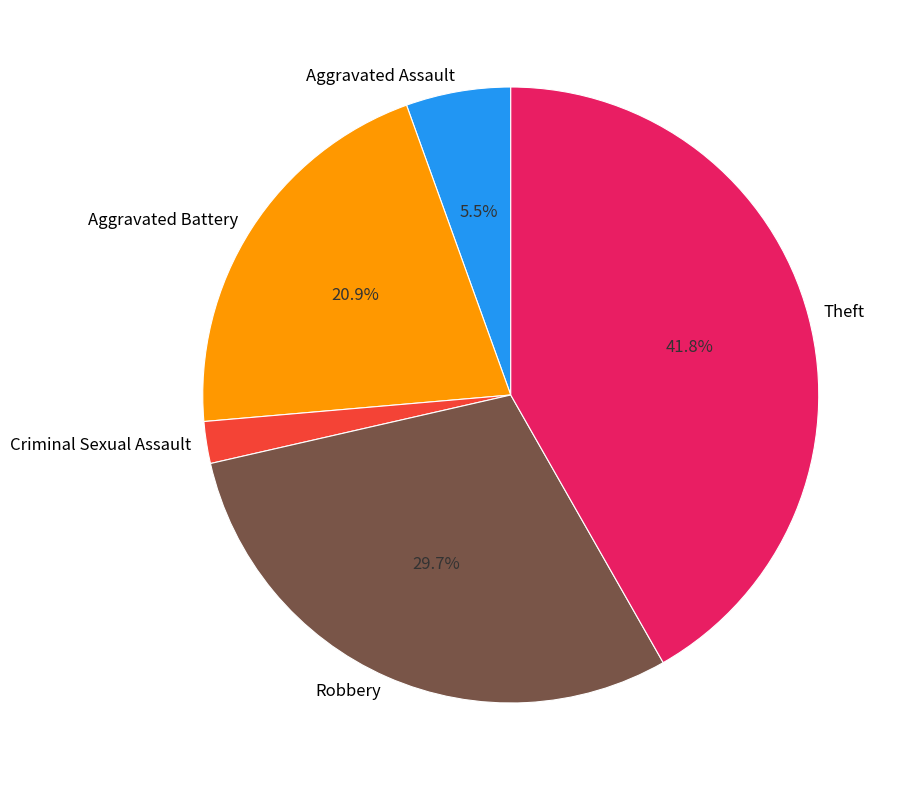

To the nearest percent, what portion does Theft represent?

42%